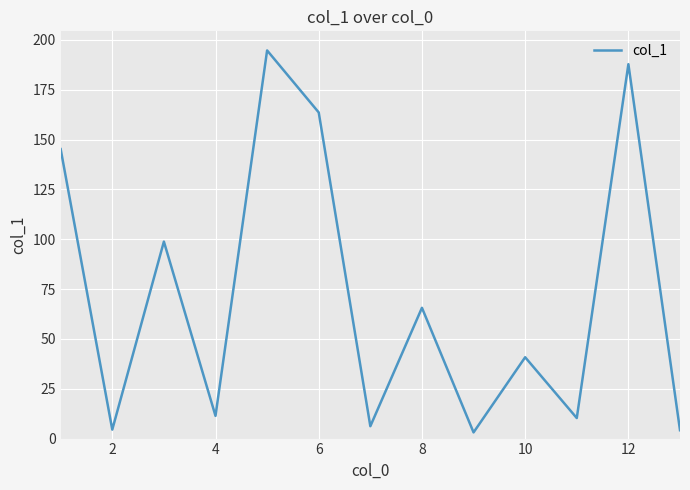

What is the greatest value displayed?

194.7